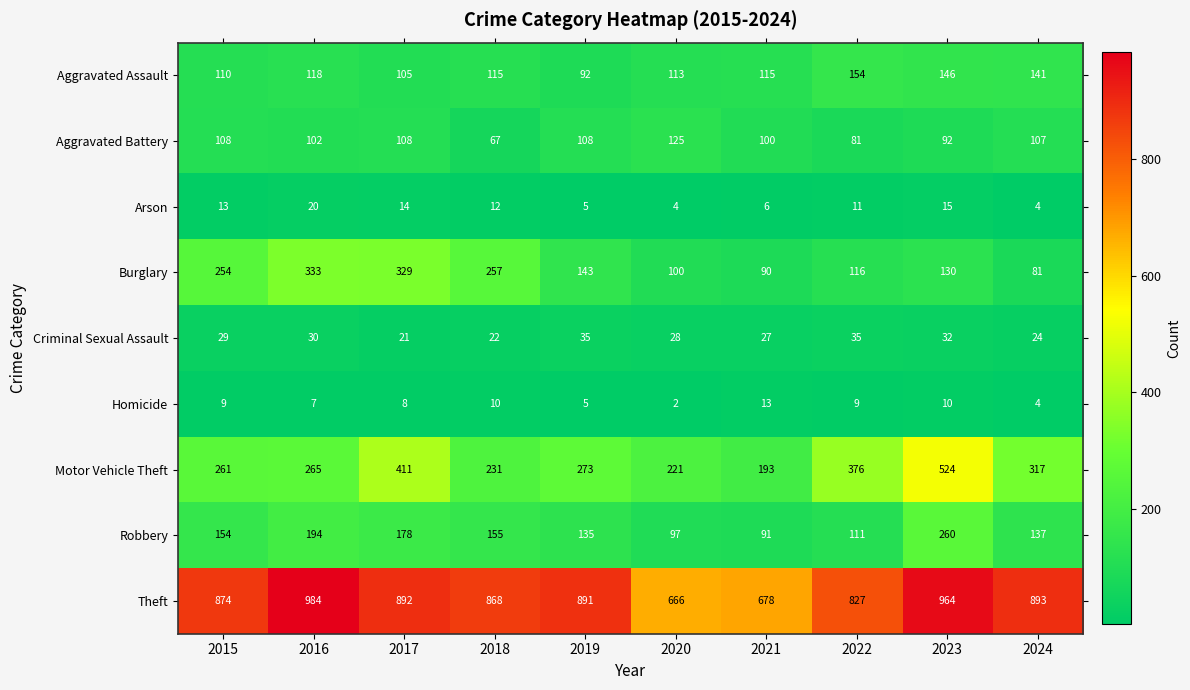

What is the difference between the maximum and minimum values in the Aggravated Assault series?

62